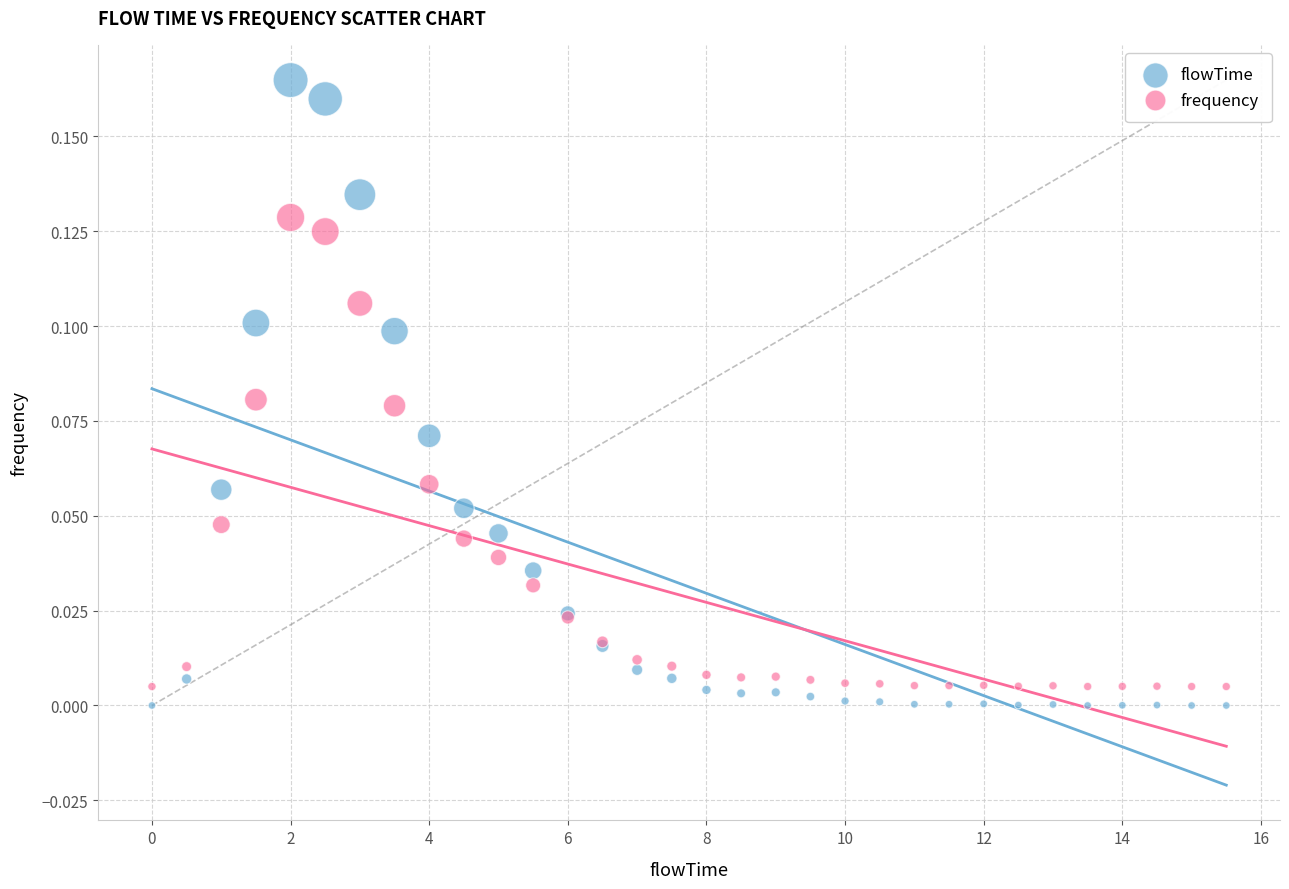

Which series has the largest Y range (max minus min)?

flowTime